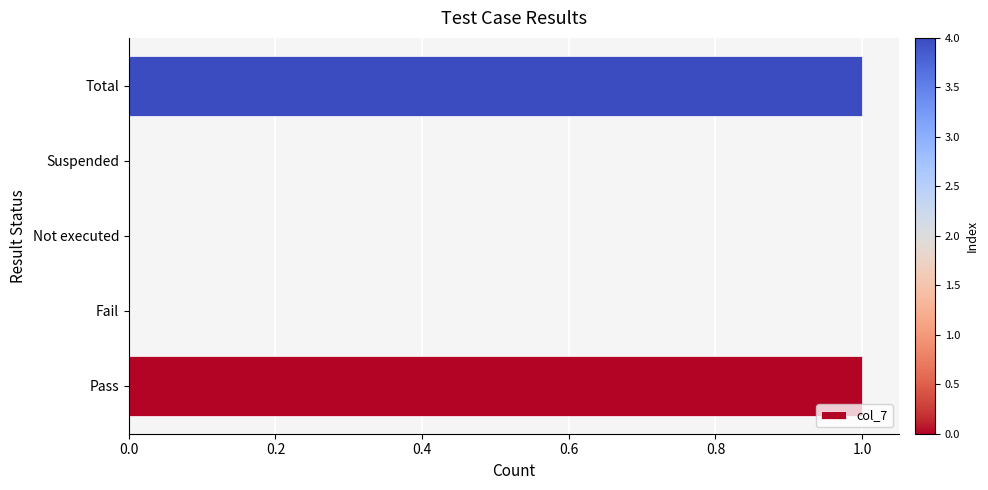

True or false: the data shows 1 at Pass.

True